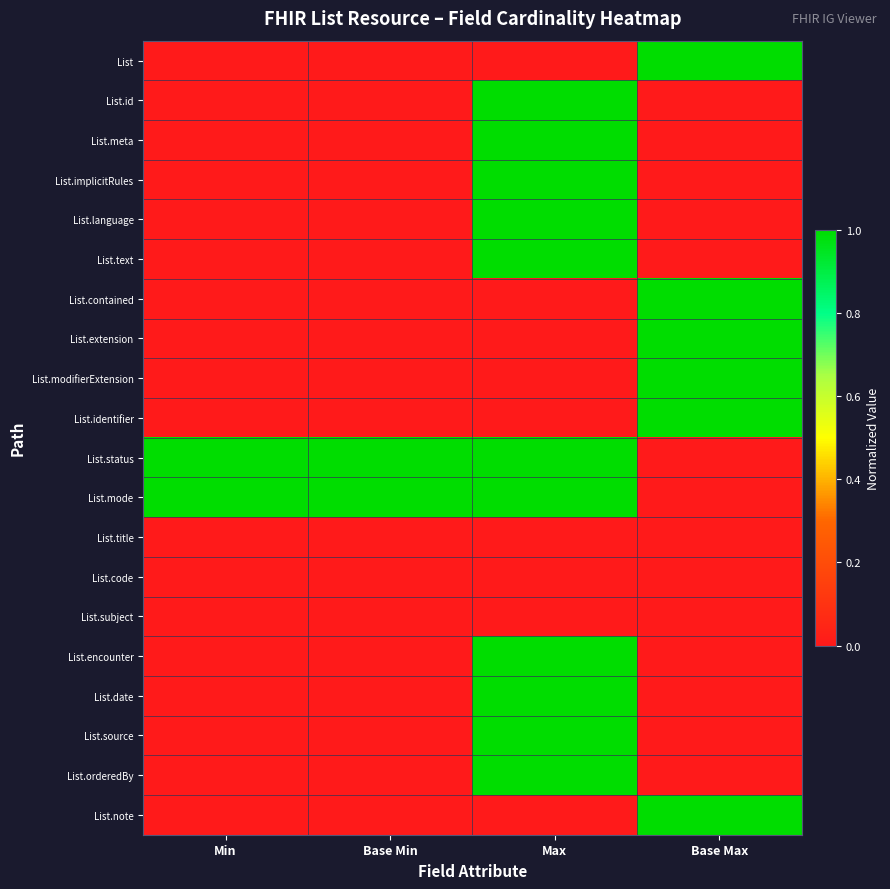

How many categories are shown in the chart?

4